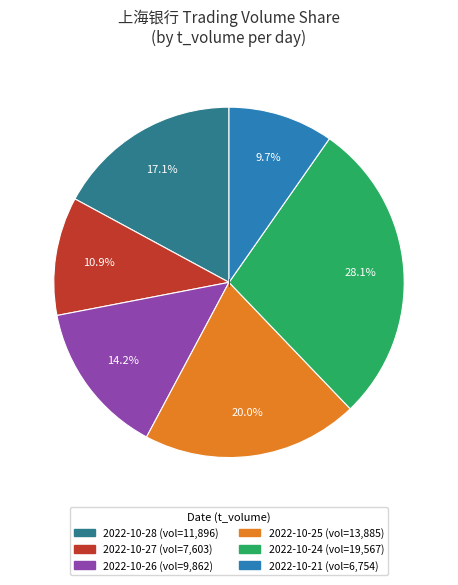

Is there a majority slice in this chart?

No